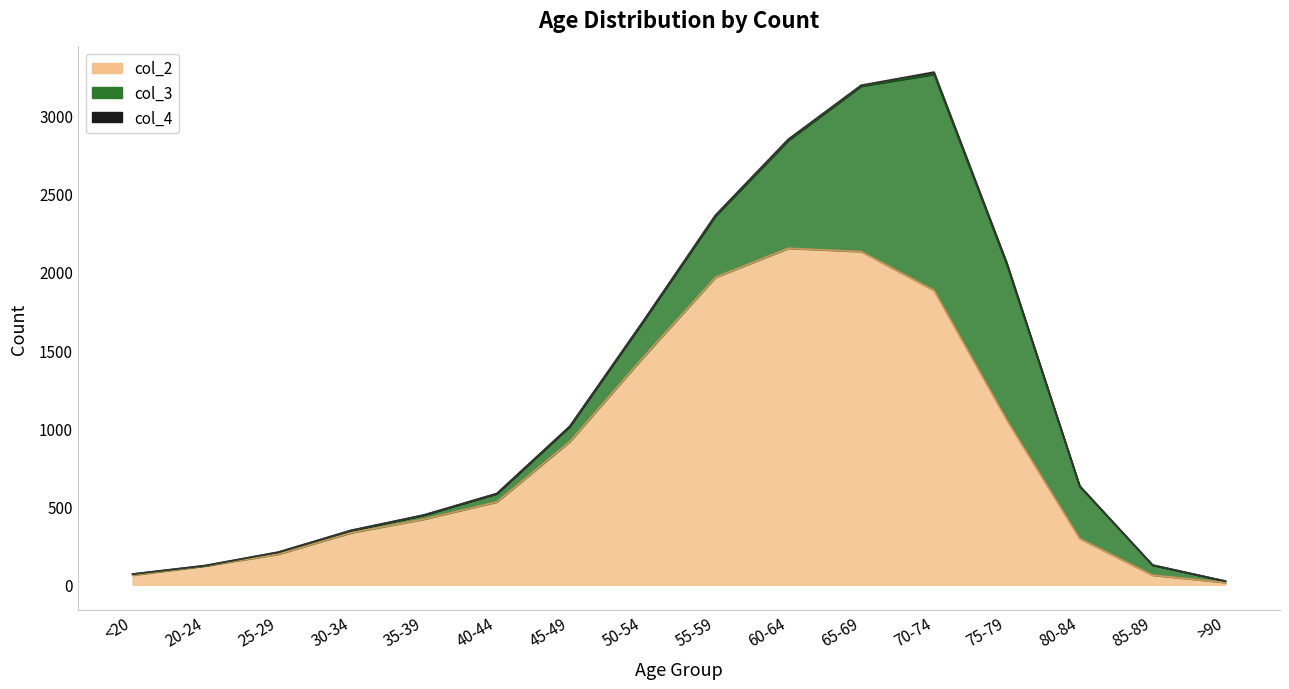

Which category has the highest value in the col_4 series?

70-74